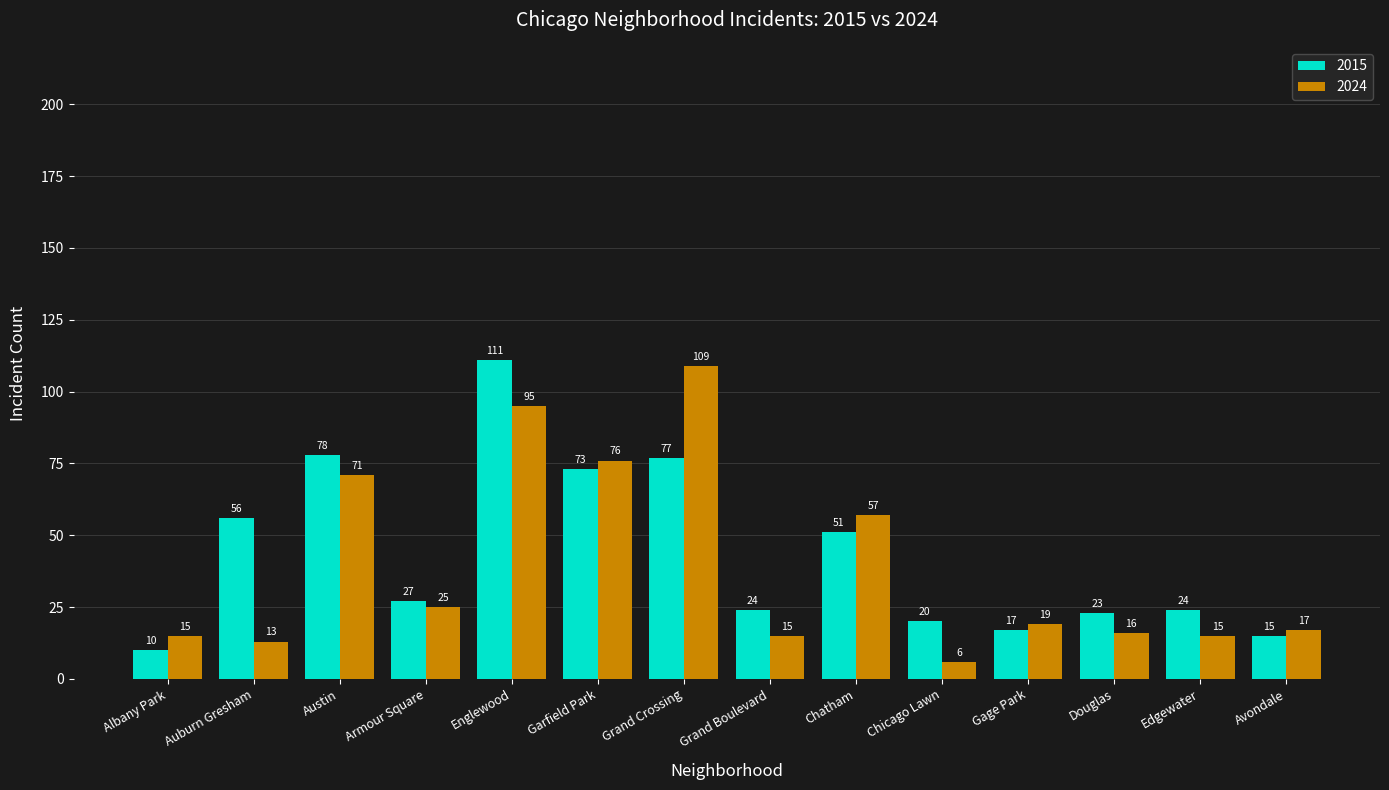

What is the difference between the highest and lowest values at Edgewater?

9